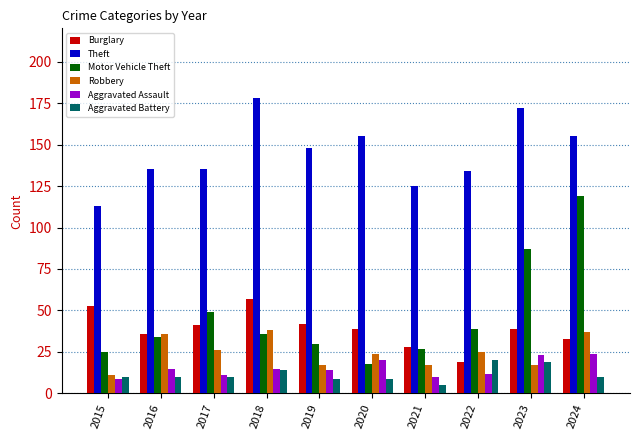

Is it true that Motor Vehicle Theft equals 8 at 2020?

False